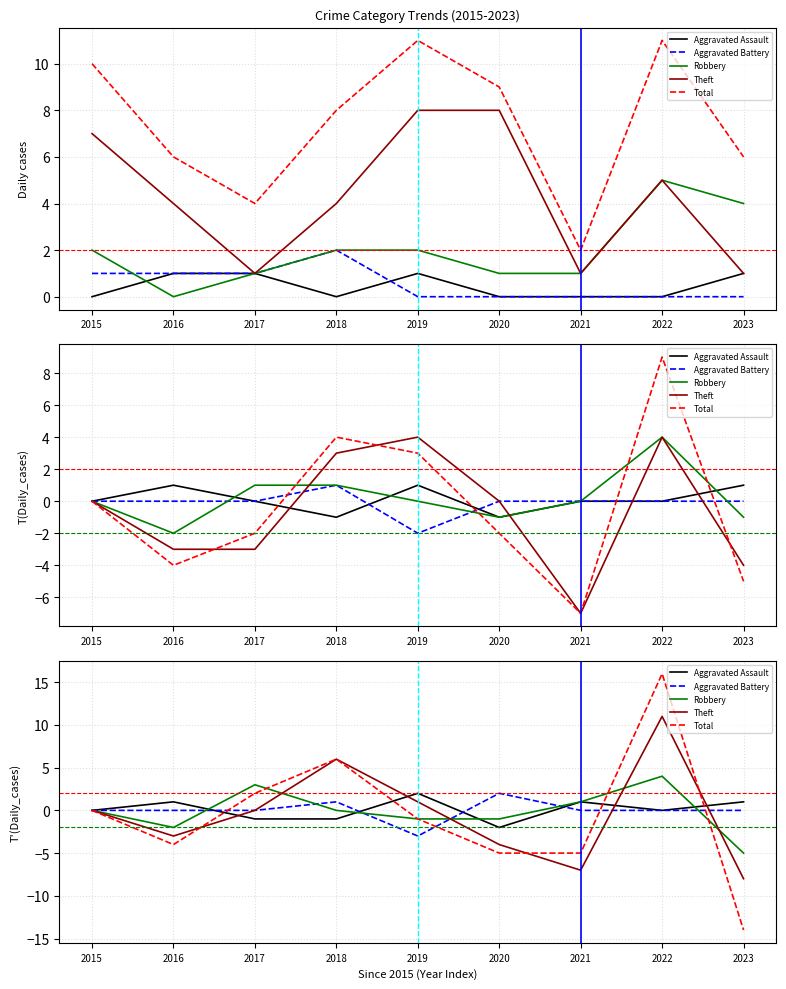

At how many categories does at least one series exceed 14?

1